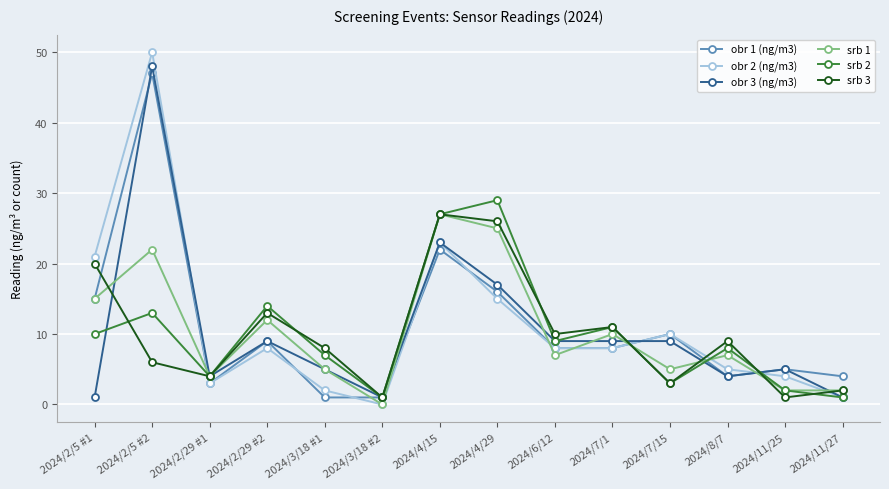

Which series has the widest spread of values?

obr 2 (ng/m3)